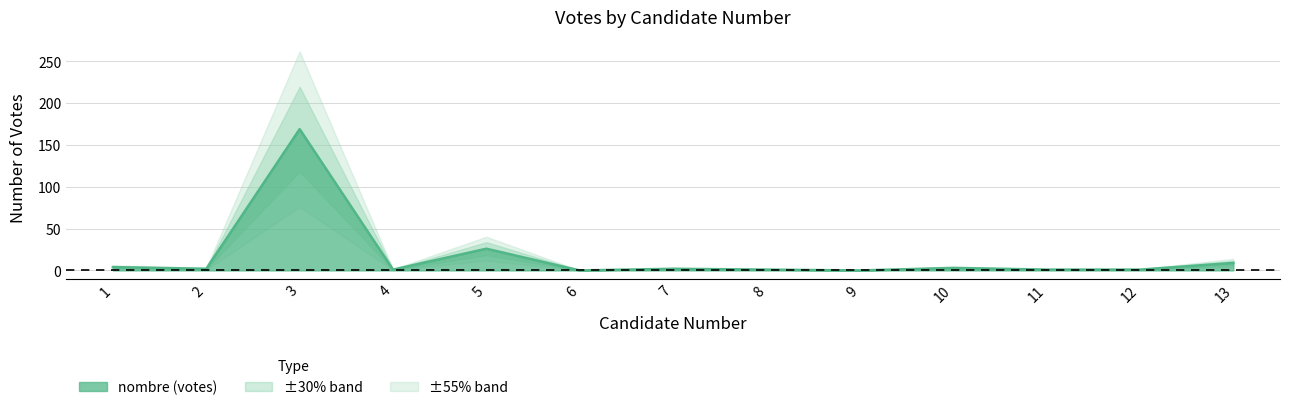

List the labels in order of value, largest first.

3, 5, 13, 1, 10, 2, 7, 4, 8, 11, 12, 6, 9